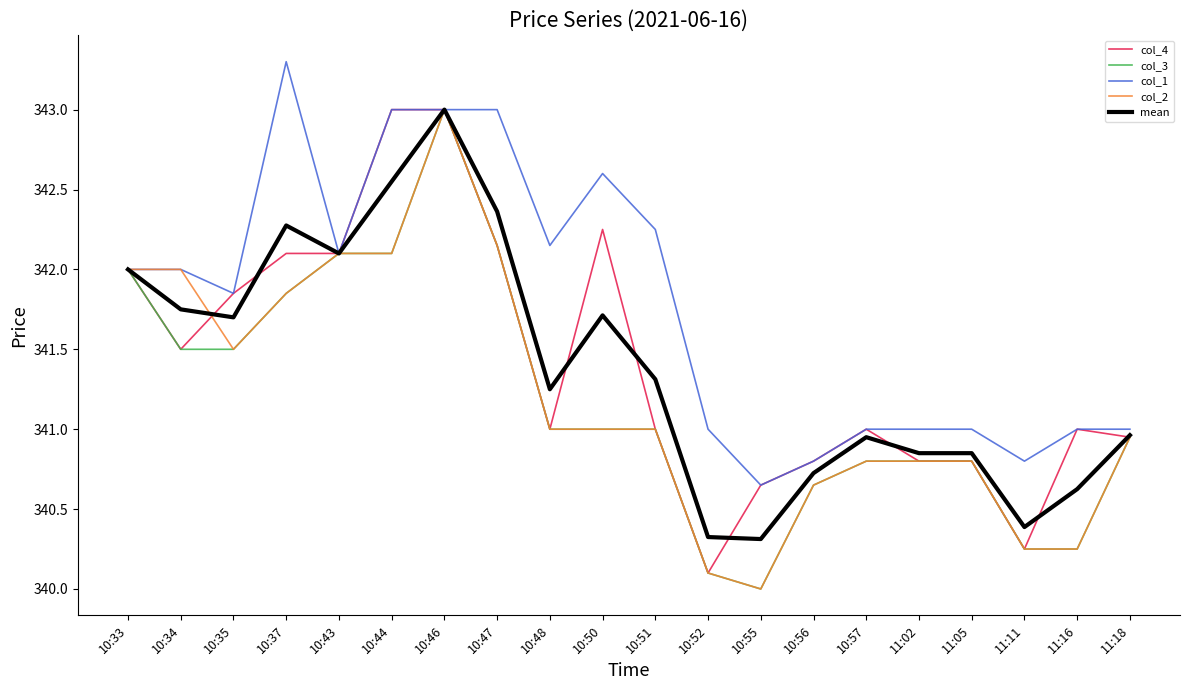

What are all the series names shown in the legend?

col_4, col_3, col_1, col_2, mean